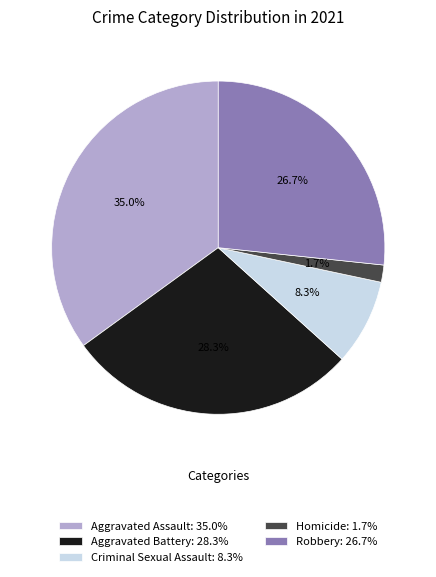

To the nearest percent, what percentage of the pie is Criminal Sexual Assault?

8%